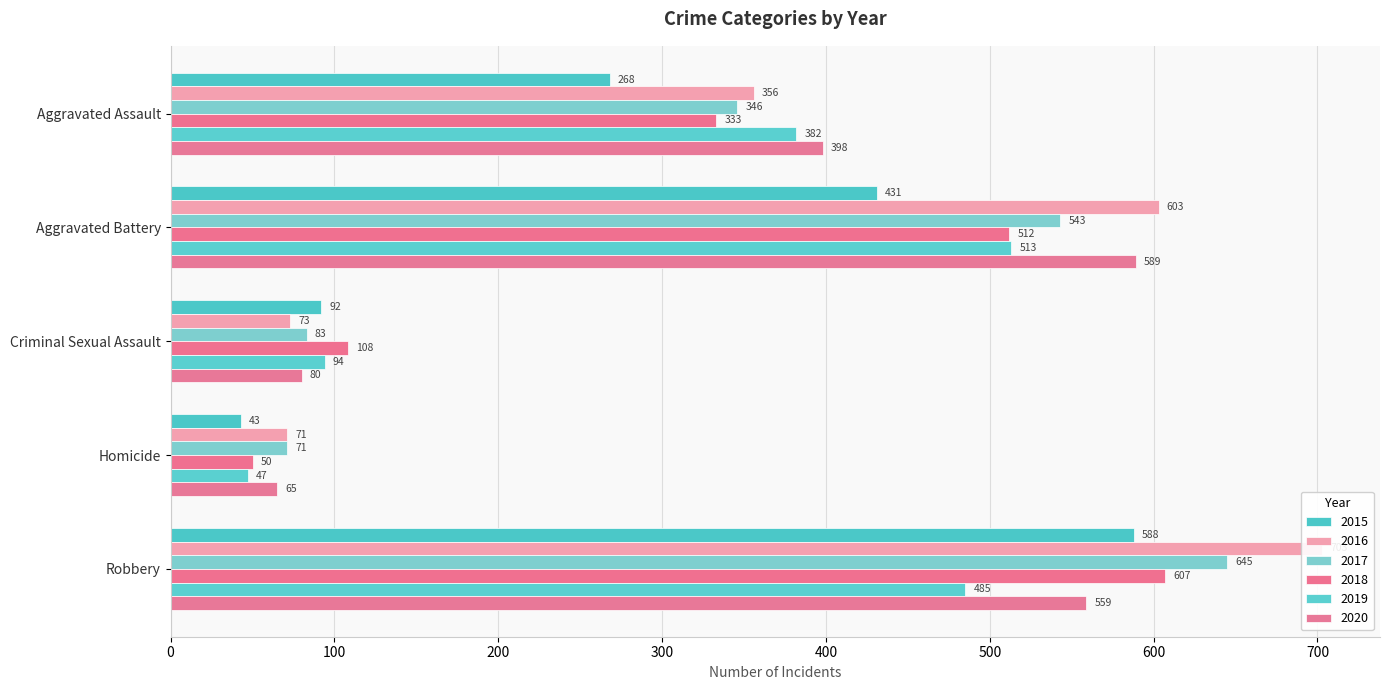

What position from the right is Homicide?

2